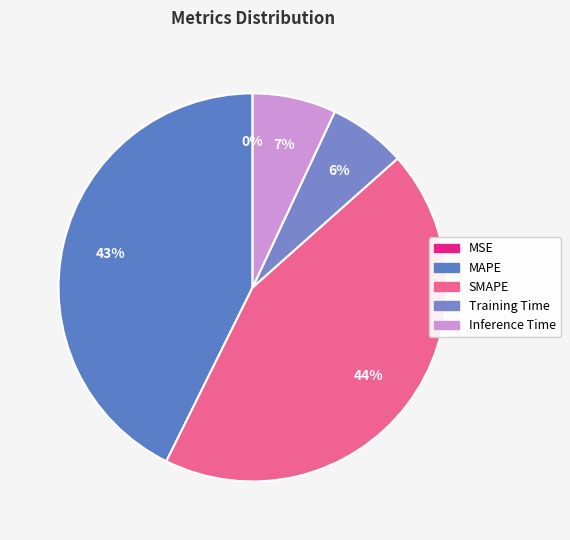

Between Inference Time and MSE, which is larger?

Inference Time